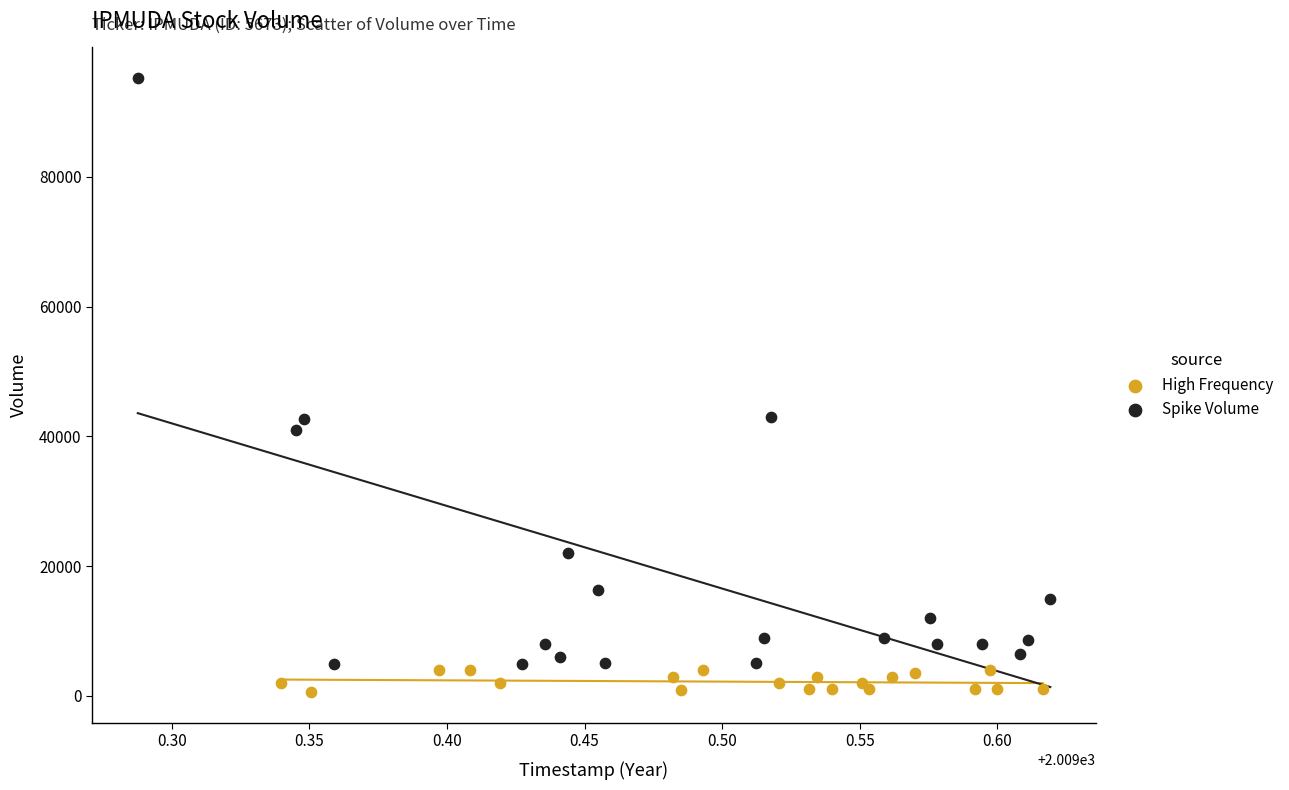

Which series reaches the maximum Y coordinate?

Spike Volume